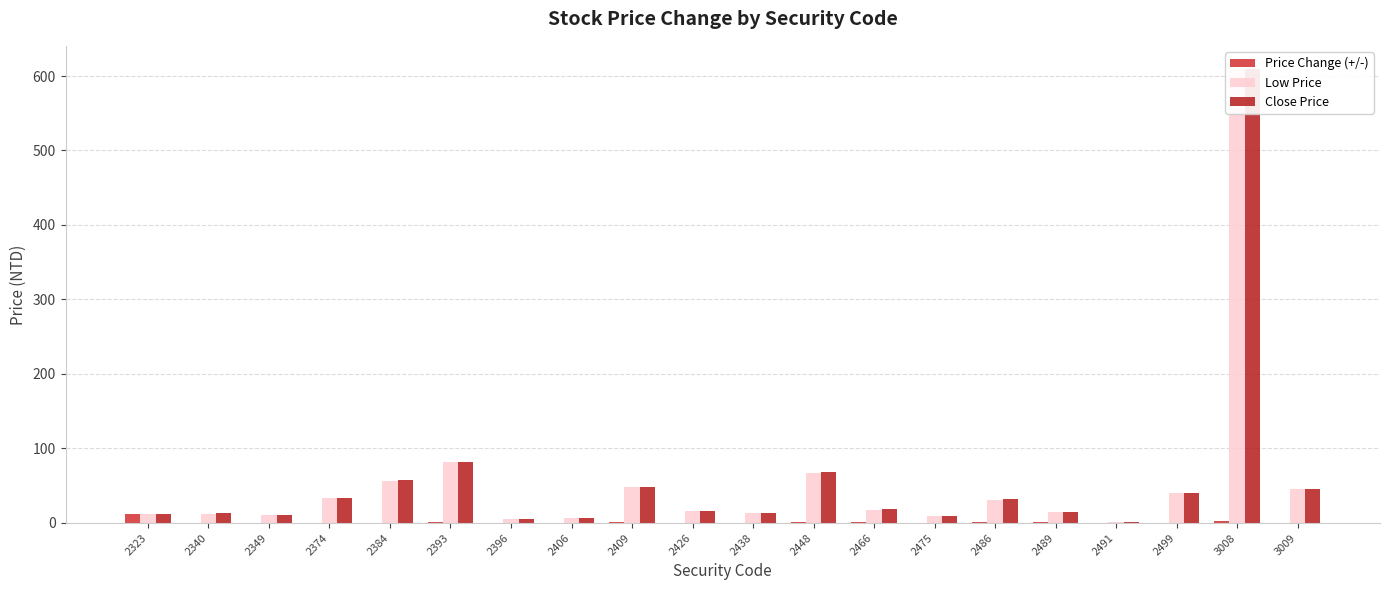

Is it true that Close Price equals 11.2 at 2349?

True